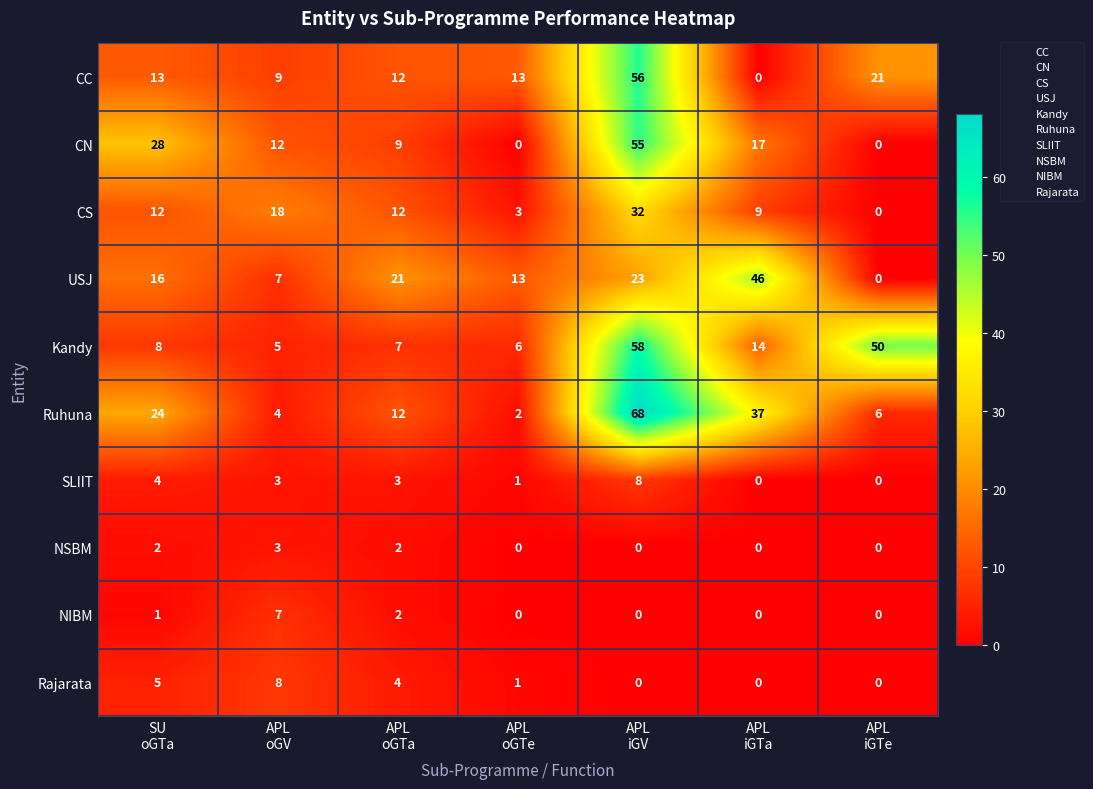

Between APL
oGTa and APL
iGTe, which series saw the biggest shift?

Kandy